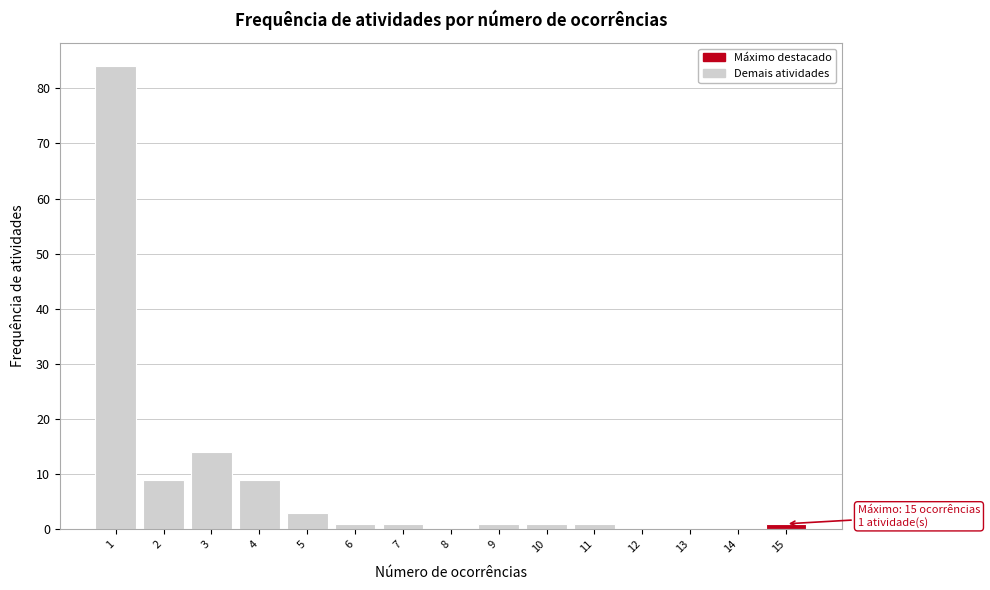

Reading left to right, what are all the values shown in this chart?

1=84	2=9	3=14	4=9	5=3	6=1	7=1	8=0	9=1	10=1	11=1	12=0	13=0	14=0	15=1